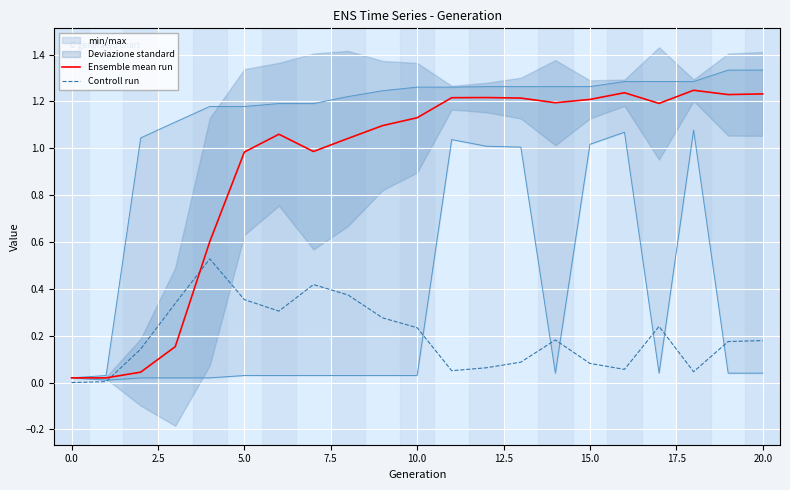

True or false: Controll run has a value of 0.0 at 16.

False